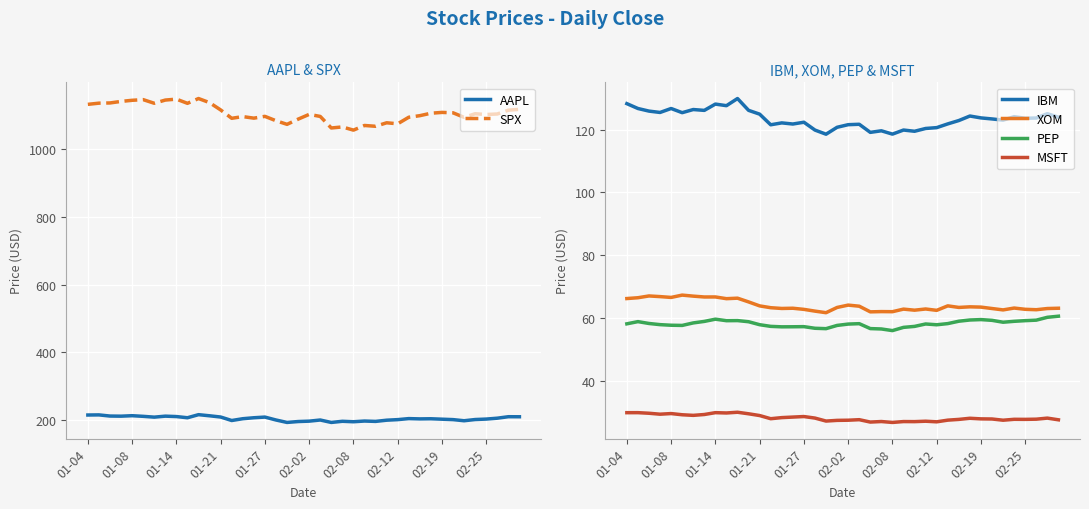

How many interior local valleys does the AAPL series have?

10